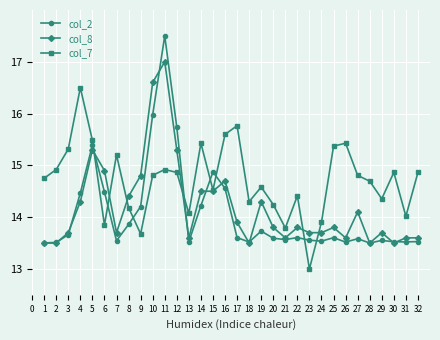

True or false: col_2 has a value of 6.3 at 2.

False